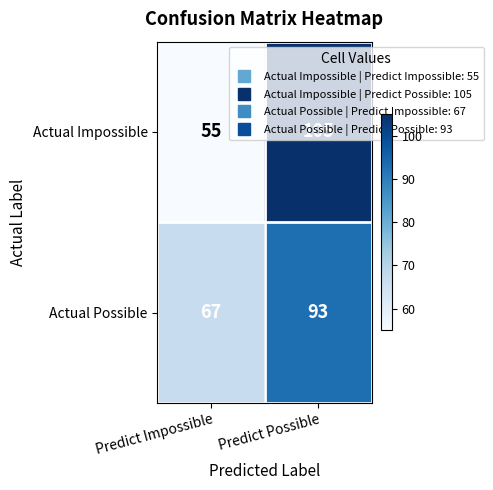

What is the difference between the maximum and minimum values in the Actual Possible series?

26